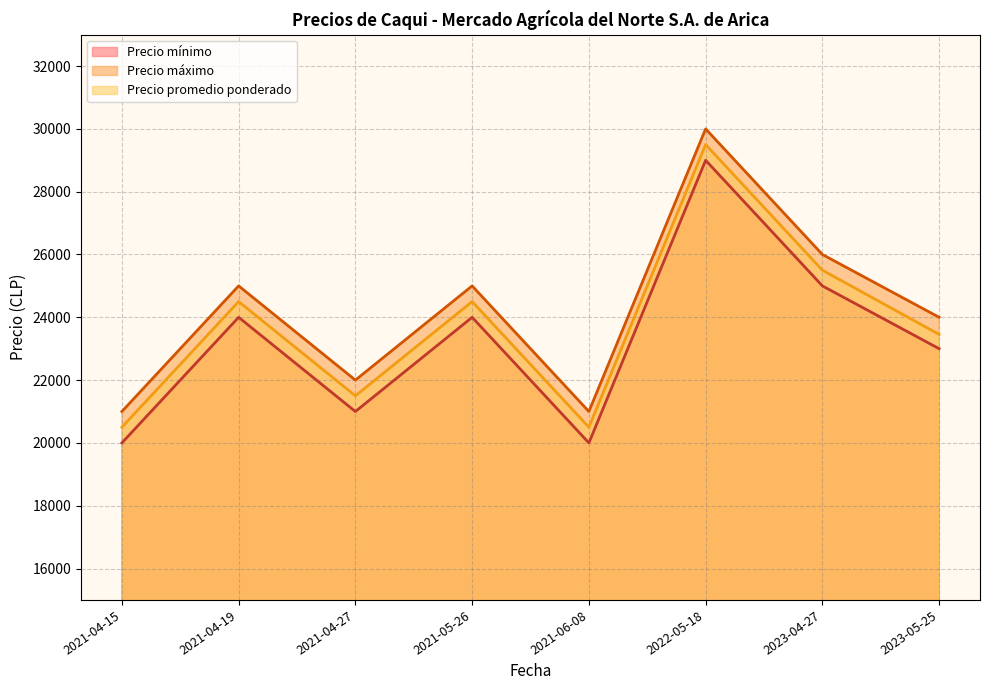

At 2021-05-26, list the series in order from smallest to largest.

Precio mínimo, Precio promedio ponderado, Precio máximo